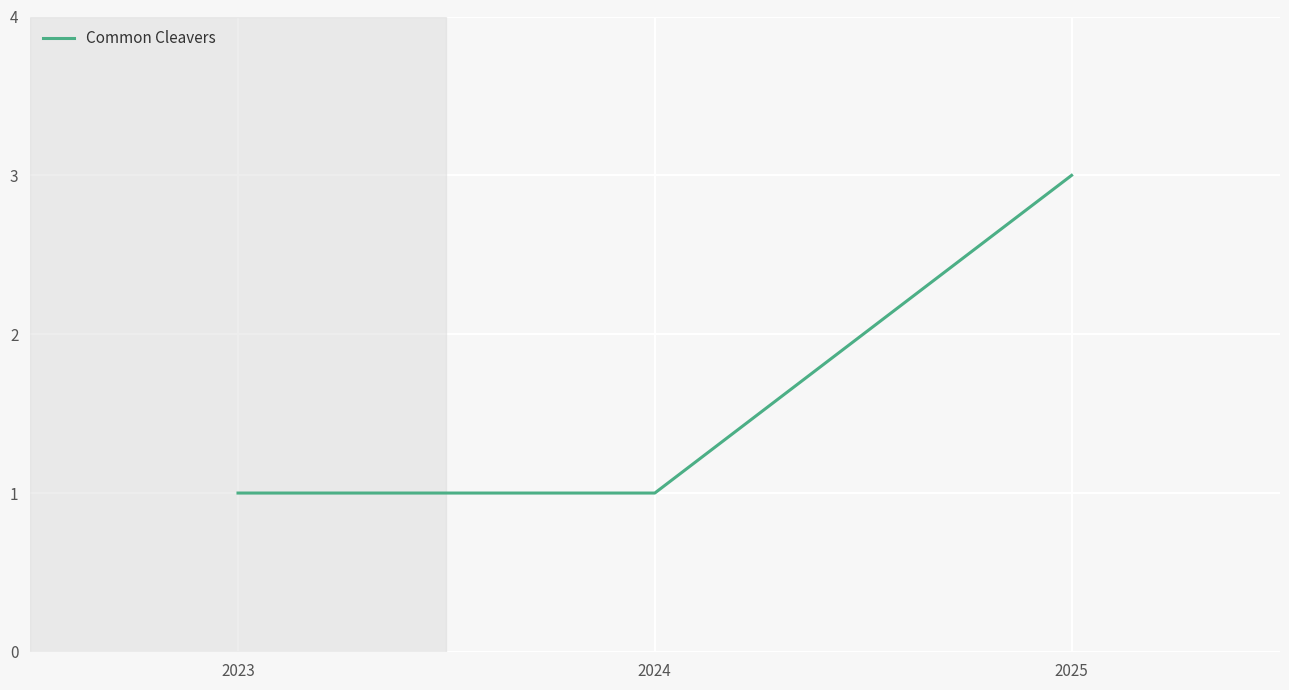

What is the approximate value at 2024?

1